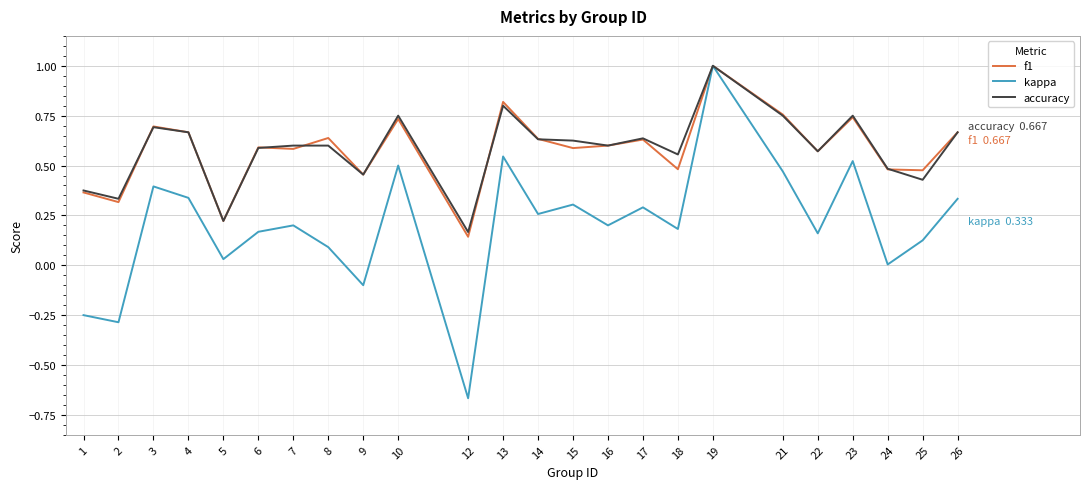

True or false: kappa has a value of 0.3 at 15.

True